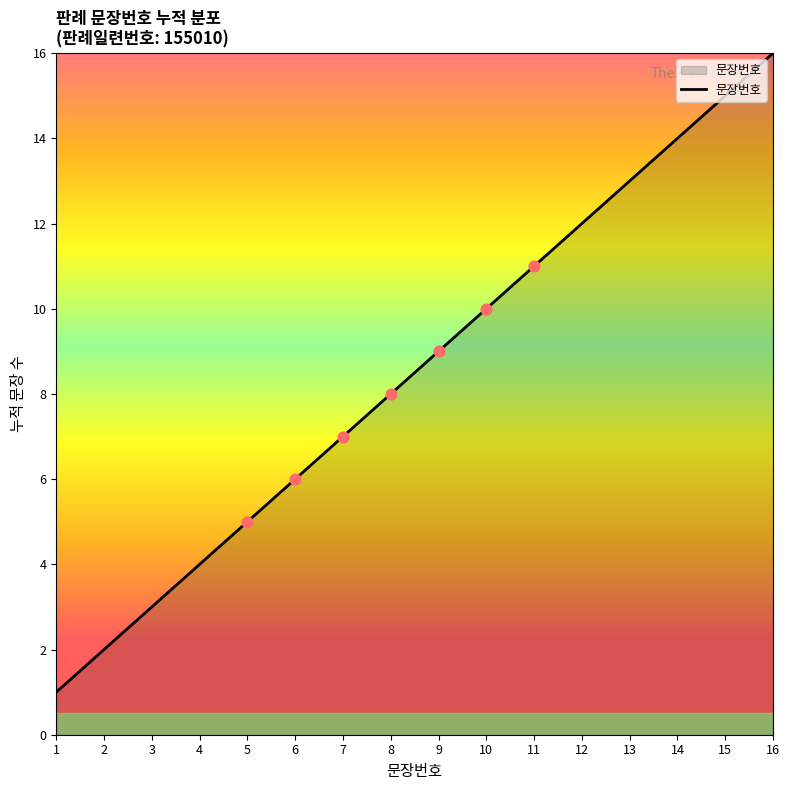

Which has a higher value, 1 or 16?

16